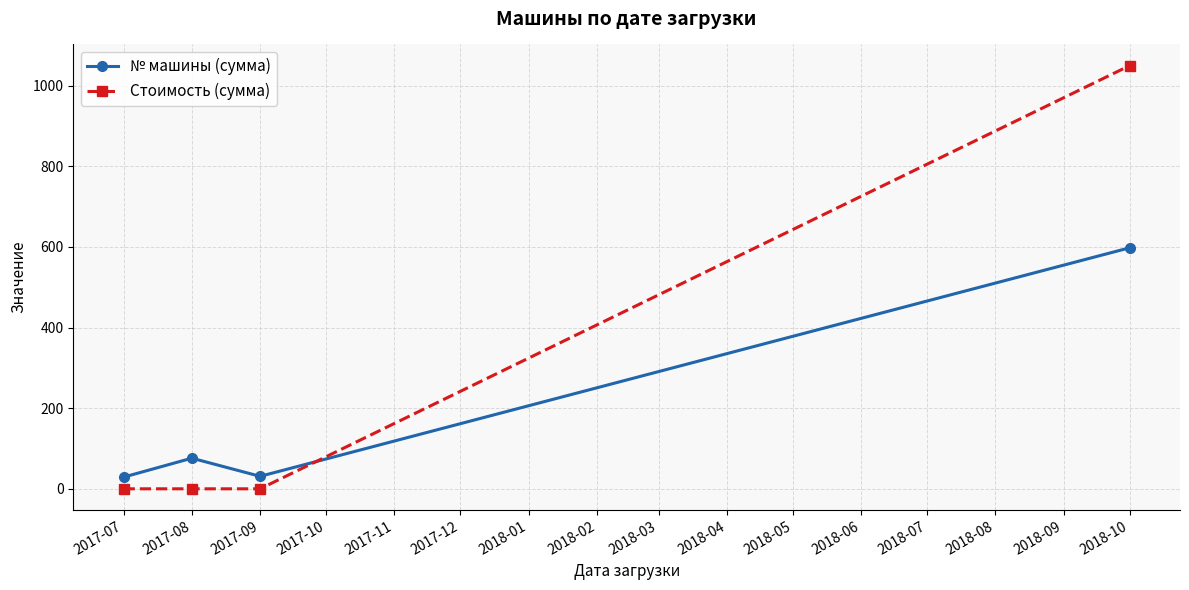

How many intersections are there between № машины (сумма) and Стоимость (сумма)?

1